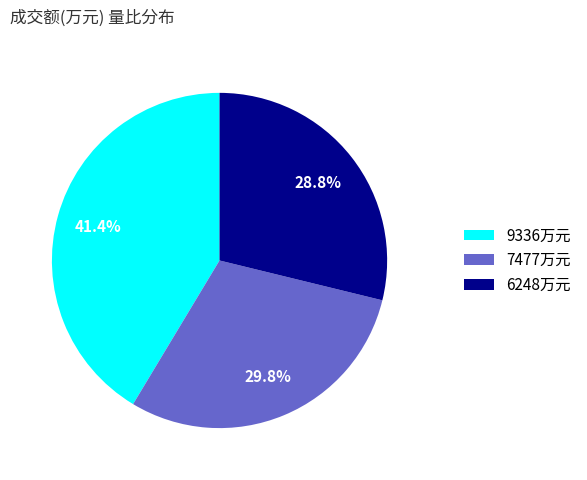

Count the number of slices in the pie.

3